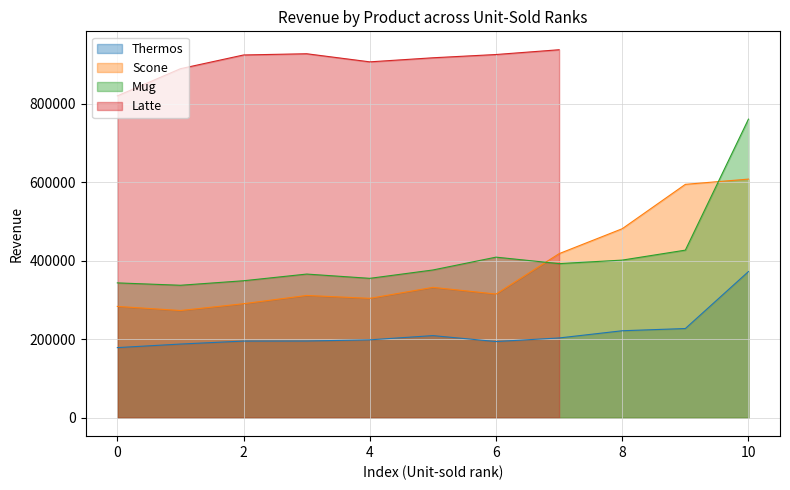

The value of Mug at 4 is 134614. True or false?

False